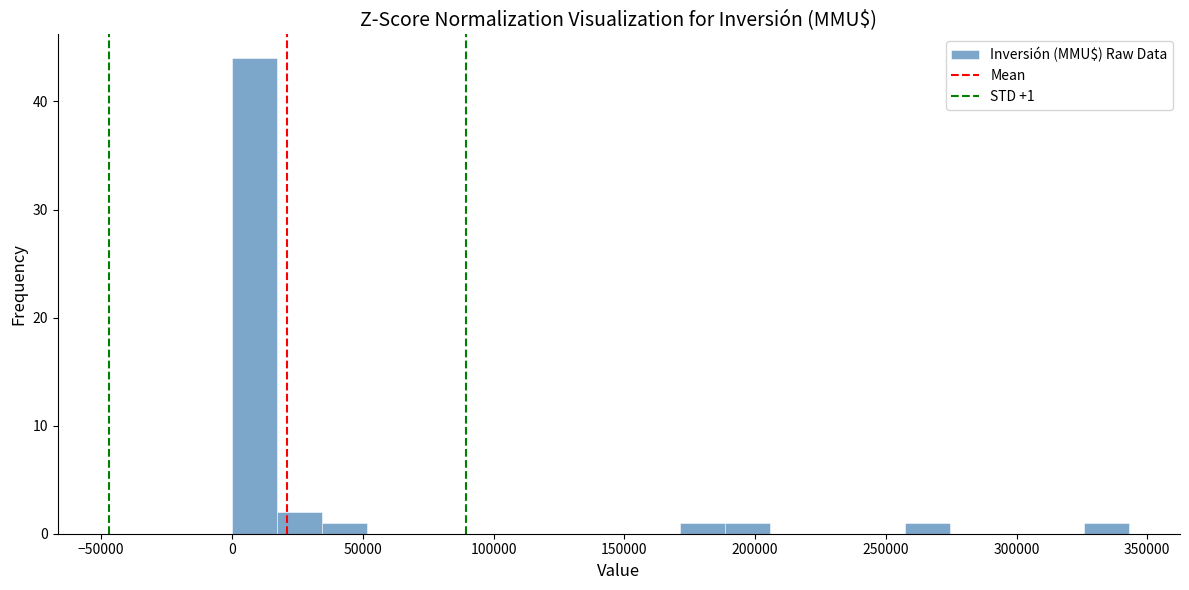

Read against the x-axis, roughly where is the centre of the tallest bar?

10000